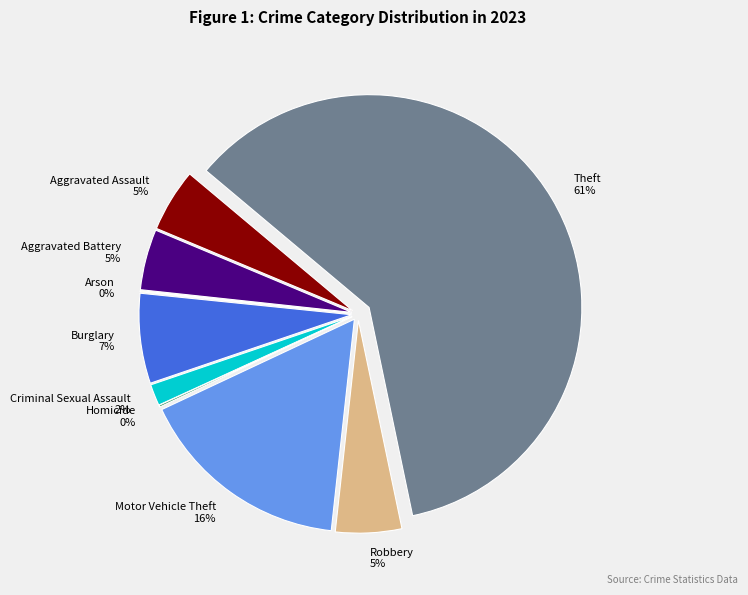

What percentage is NOT represented by Criminal Sexual Assault?

98.4%